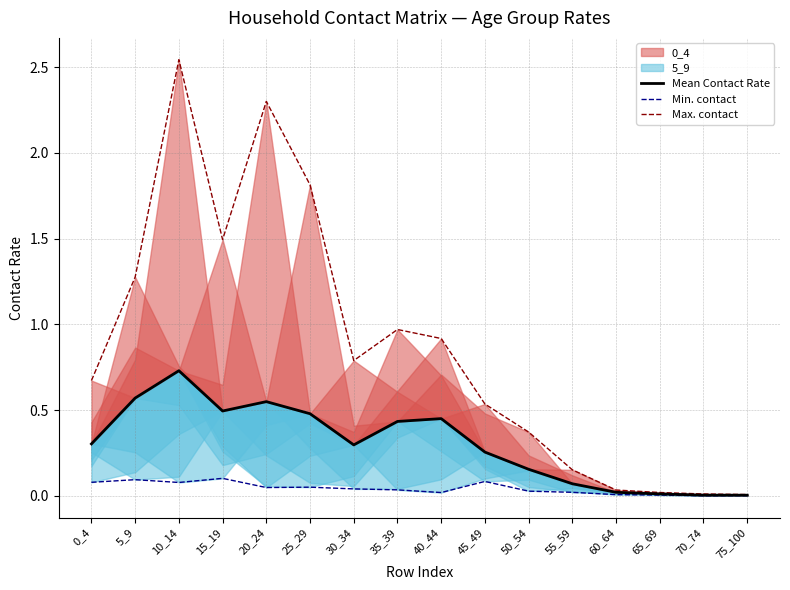

Rank the categories by Mean Contact Rate value from lowest to highest.

75_100, 70_74, 65_69, 60_64, 55_59, 50_54, 45_49, 30_34, 0_4, 35_39, 40_44, 25_29, 15_19, 20_24, 5_9, 10_14